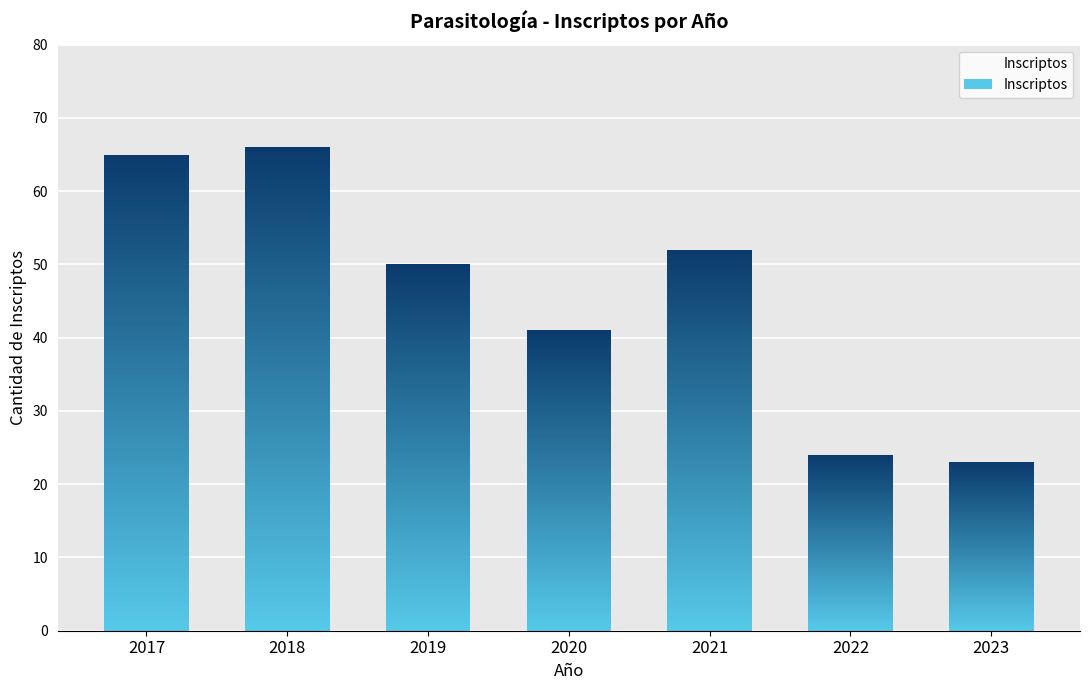

What is the difference between the maximum and minimum values?

43